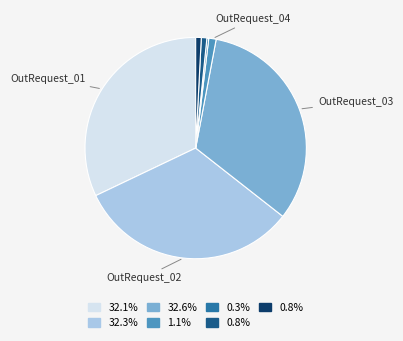

Is there any slice that represents more than half of the pie?

No